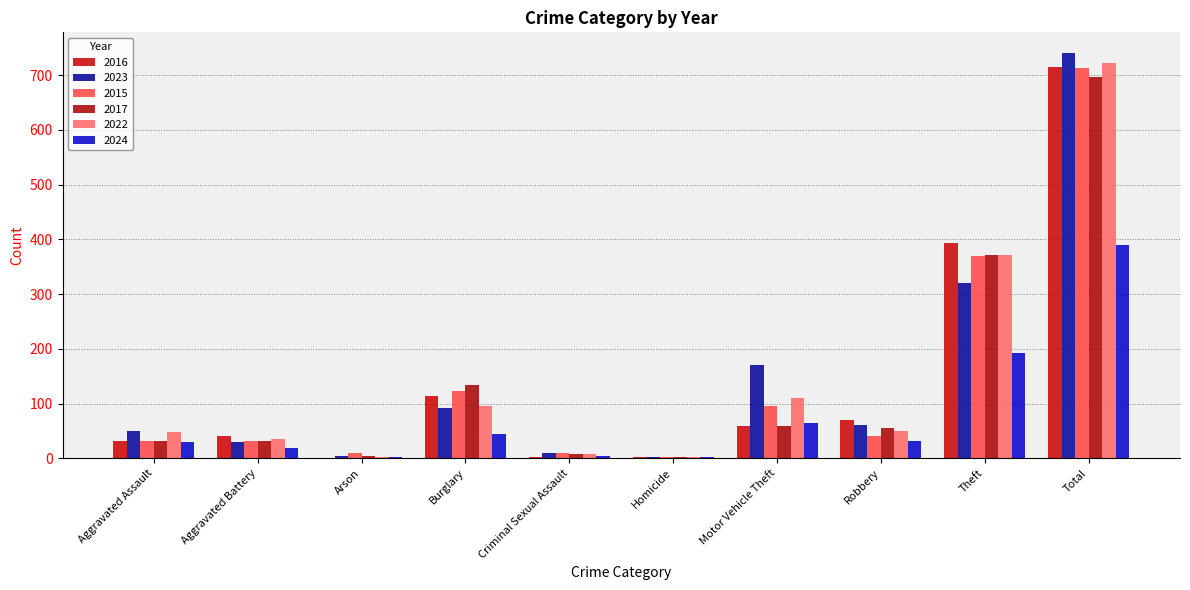

At which label does 2015 reach its minimum?

Homicide